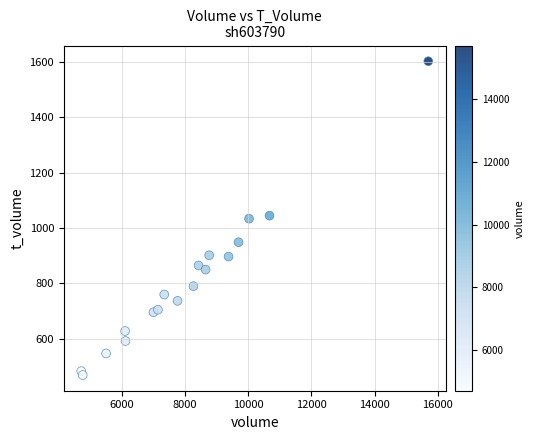

What is the range of Y values (max minus min)?

1134